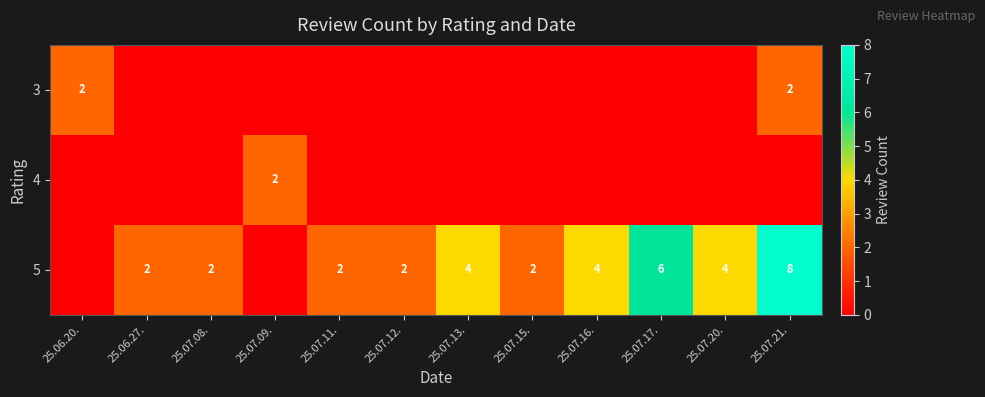

Is it true that 4 equals 2 at 25.07.09.?

True